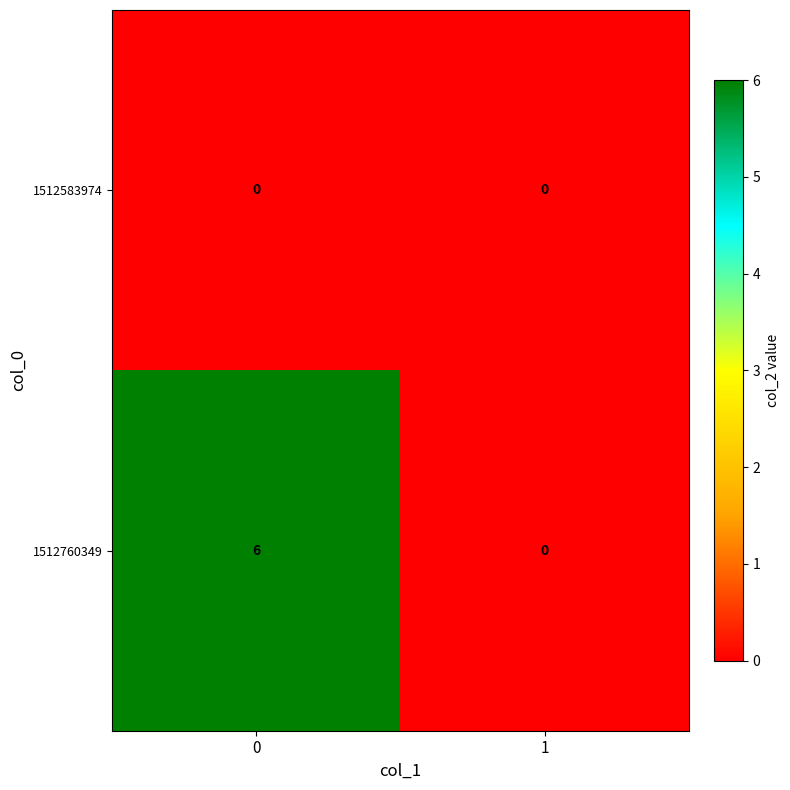

How many distinct data groups are displayed?

2